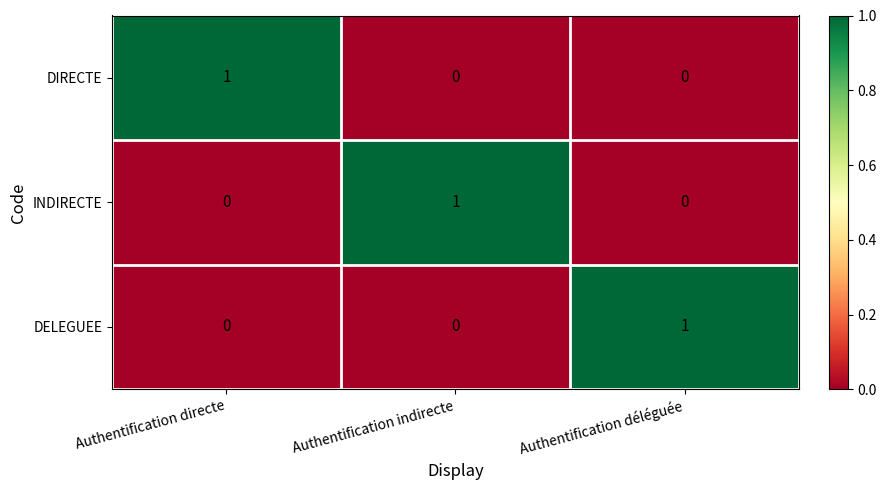

How many distinct data groups are displayed?

3